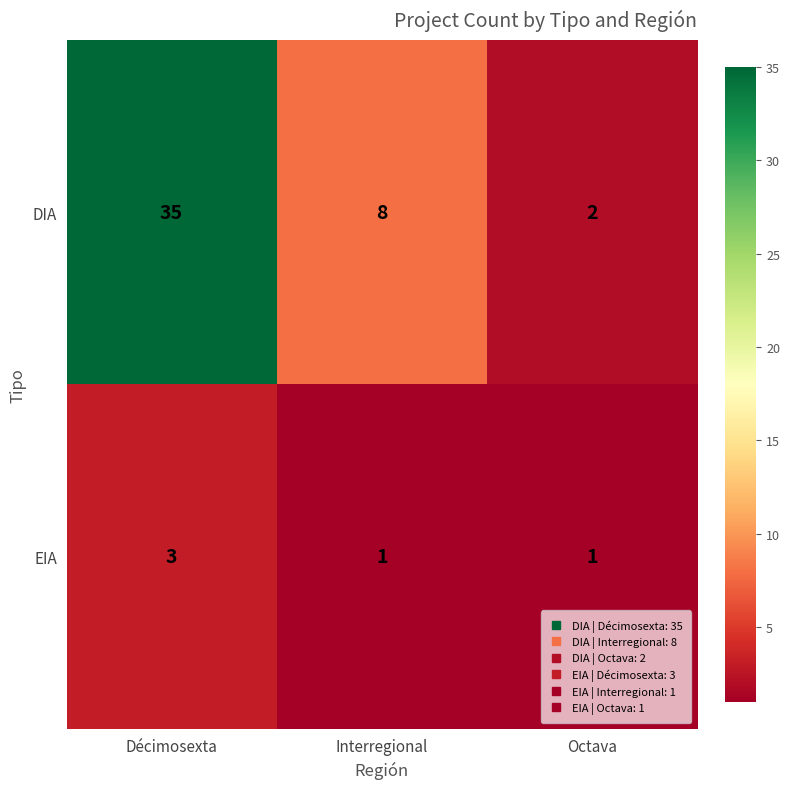

At which category is the sum across all series the highest?

Décimosexta